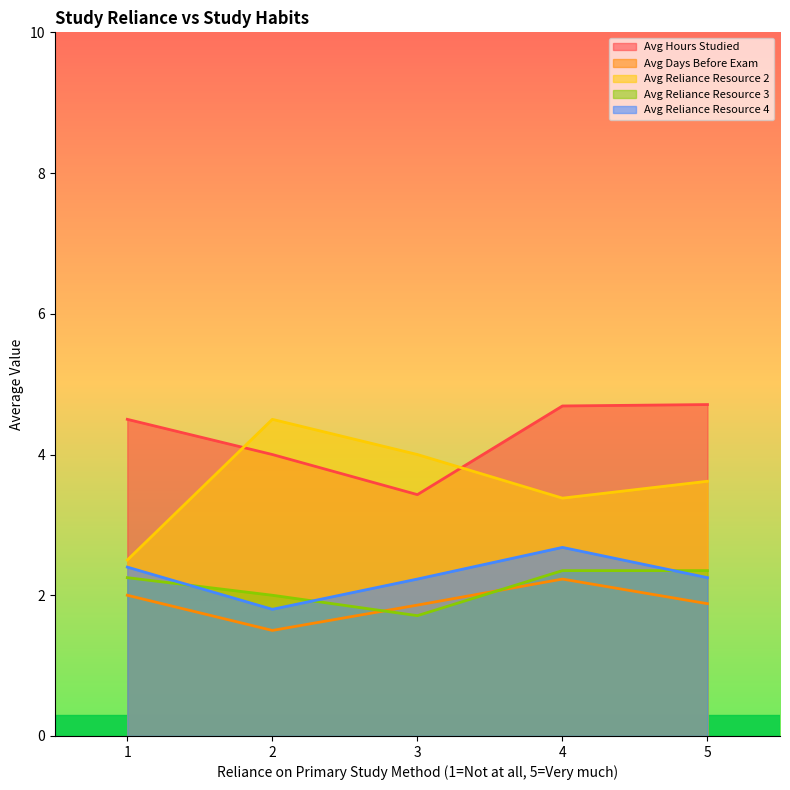

What is the difference between the second highest and minimum values in the Avg Days Before Exam series?

0.5